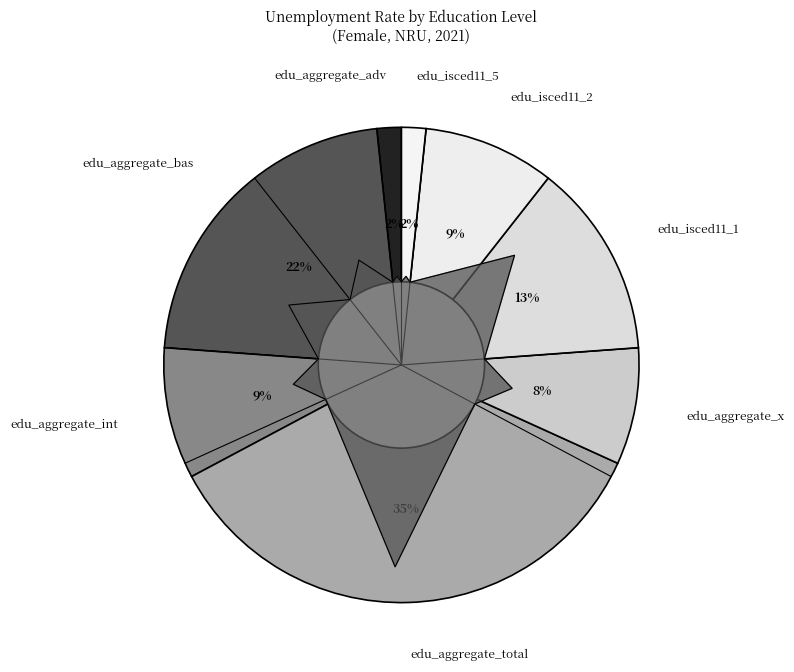

What percentage is the edu_isced11_1 slice, to the nearest percent?

13%